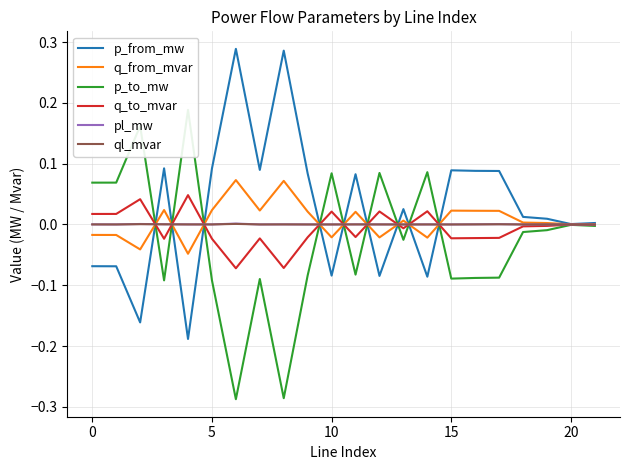

True or false: ql_mvar has a value of 0.0 at 5.

True